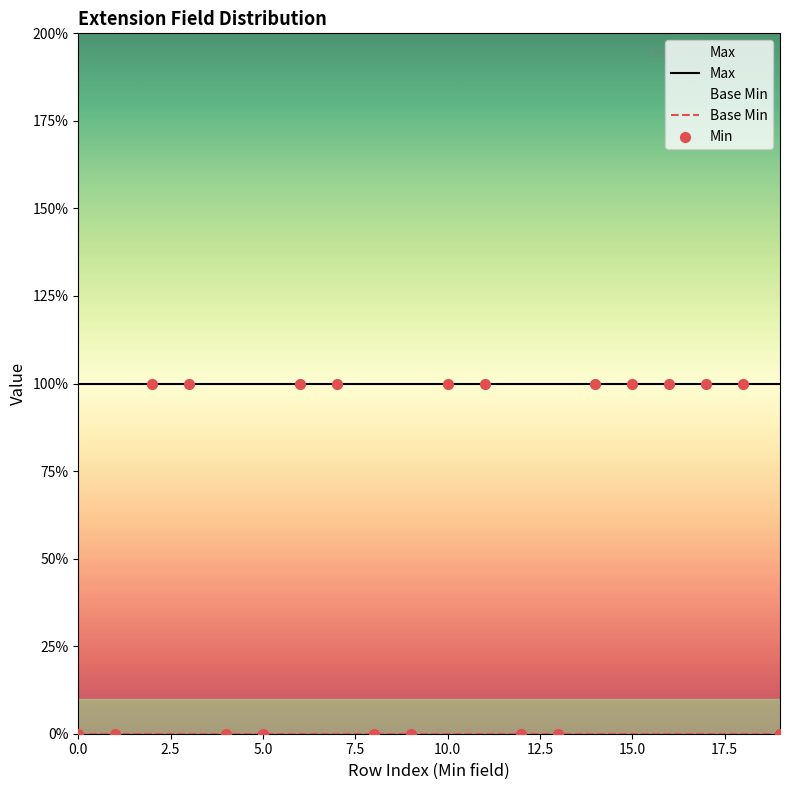

Which series contains the highest Y value?

Max